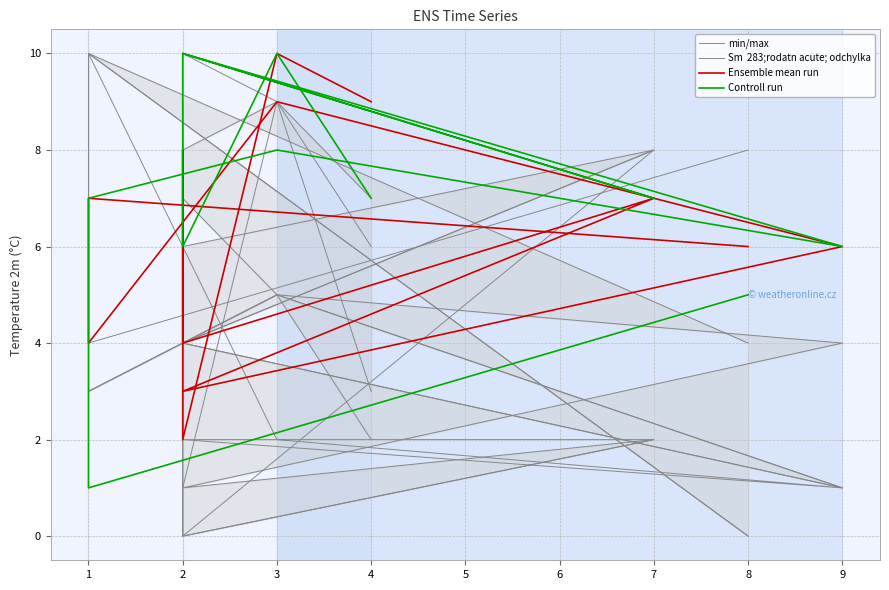

Reading left to right, what are all the values shown in this chart?

min/max: 0	10	3	5	1	4	8	6	2	9	7	5	2
Sm  283;rodatn acute; odchylka: 0	10	3	5	1	4	8	0	0	0	1	9	3
Ensemble mean run: 6	7	4	9	6	3	7	4	8	5	2	10	9
Controll run: 5	1	7	8	6	10	7	10	6	6	6	10	7